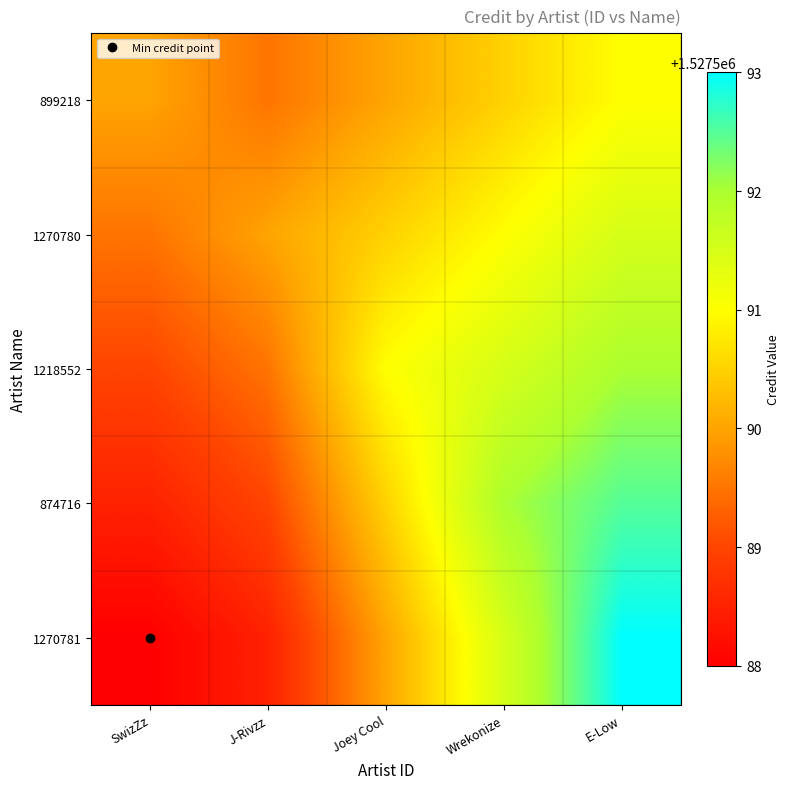

Between Wrekonize and SwizZz, which is larger?

Wrekonize